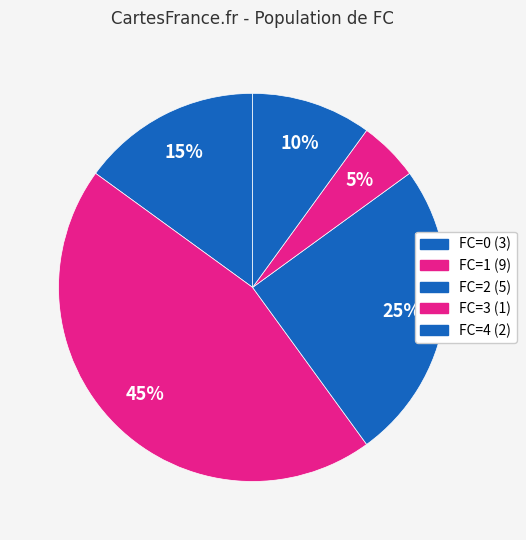

Which category has the smallest portion of the pie?

3